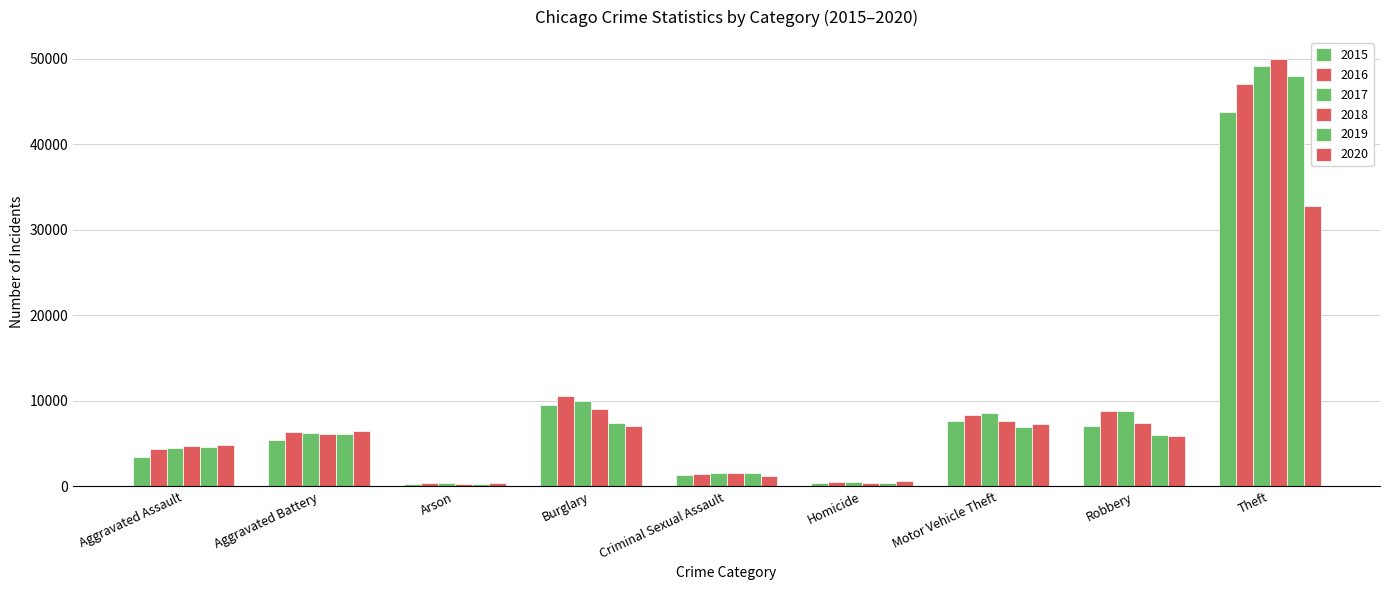

At Theft, list the series in order from largest to smallest.

2018, 2017, 2019, 2016, 2015, 2020